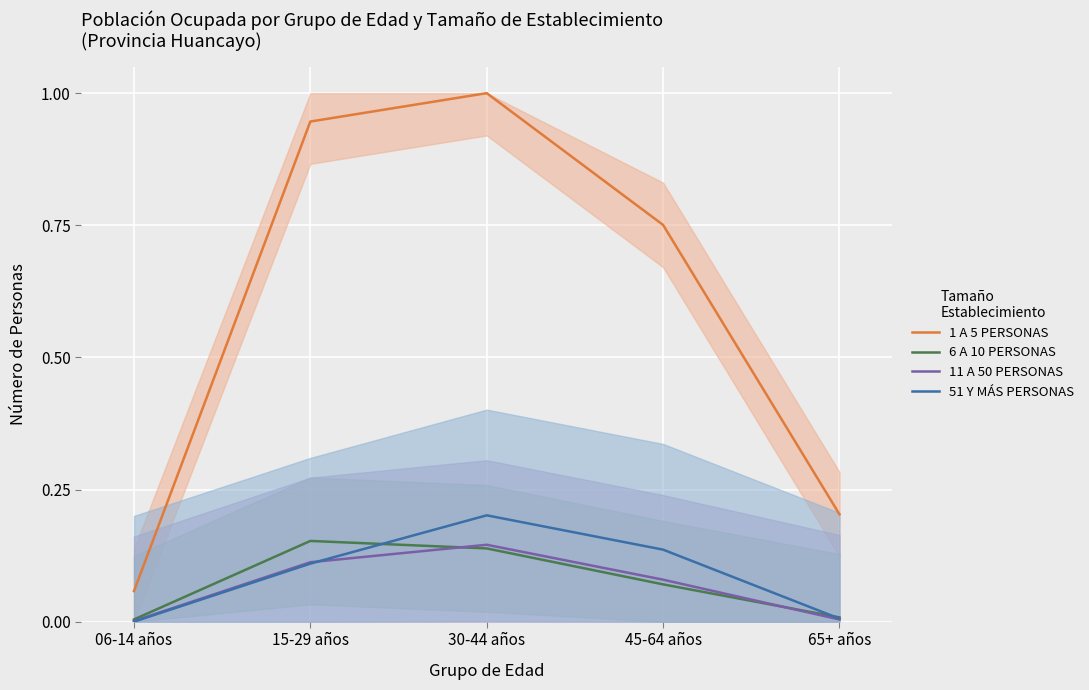

True or false: 1 A 5 PERSONAS has more than 1 points higher than both neighbors.

False